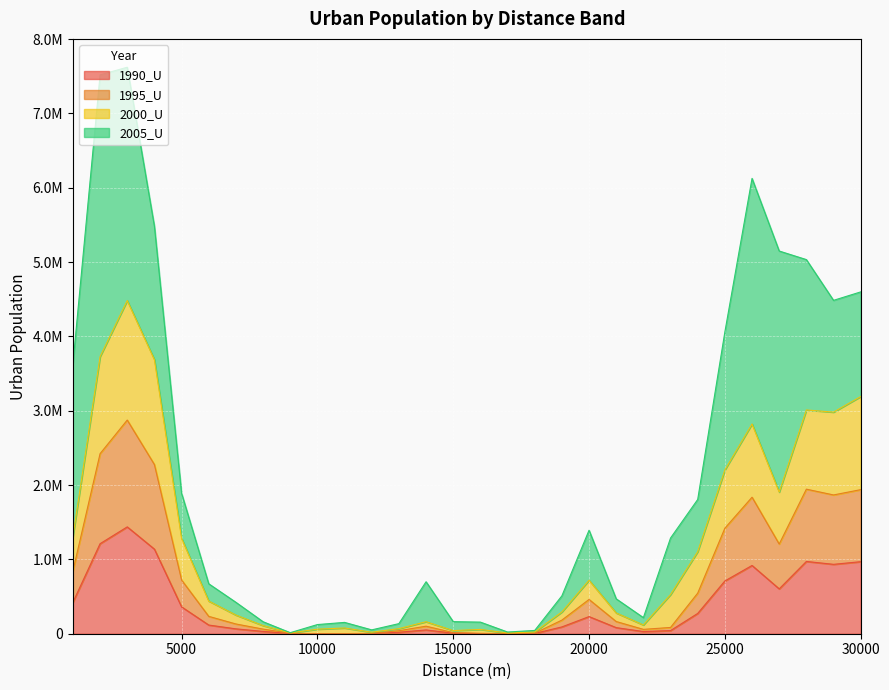

Which category has the highest value in the 1990_U series?

3000